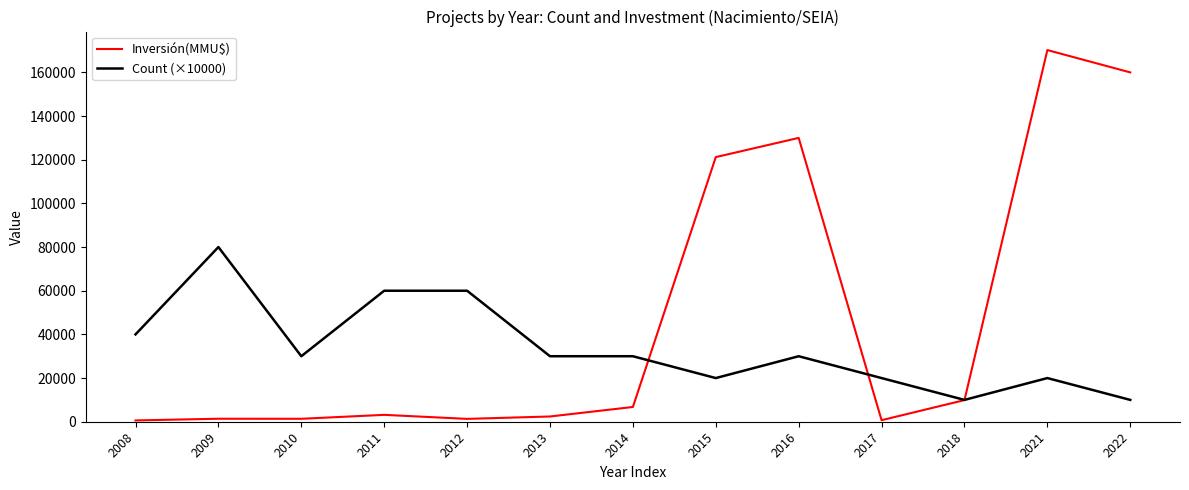

What is the difference between the second highest and minimum values in the Inversión(MMU$) series?

159400